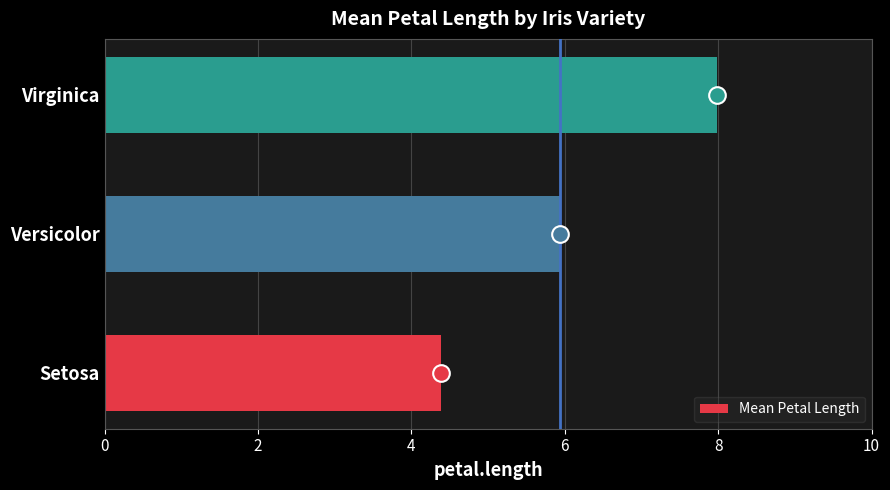

Does the chart contain stacked bars?

No